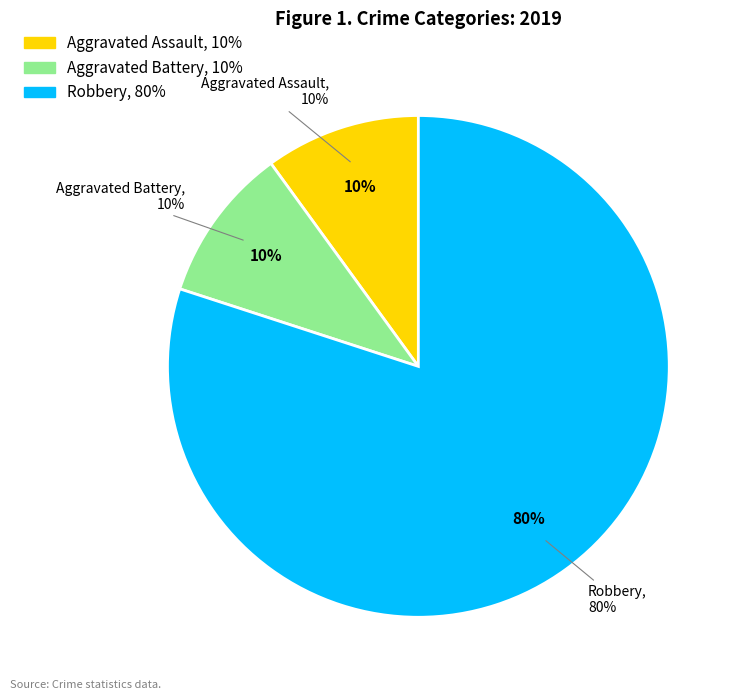

Combined, what portion of the pie is Robbery and Aggravated Battery?

90.0%